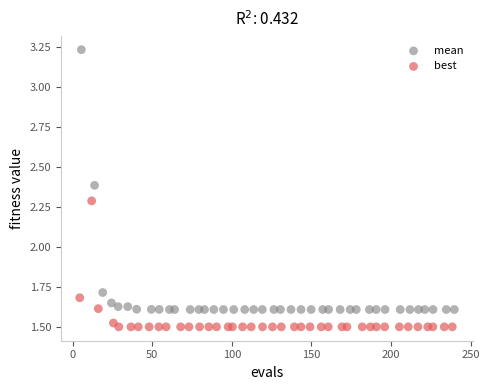

Which series has the largest Y range (max minus min)?

mean